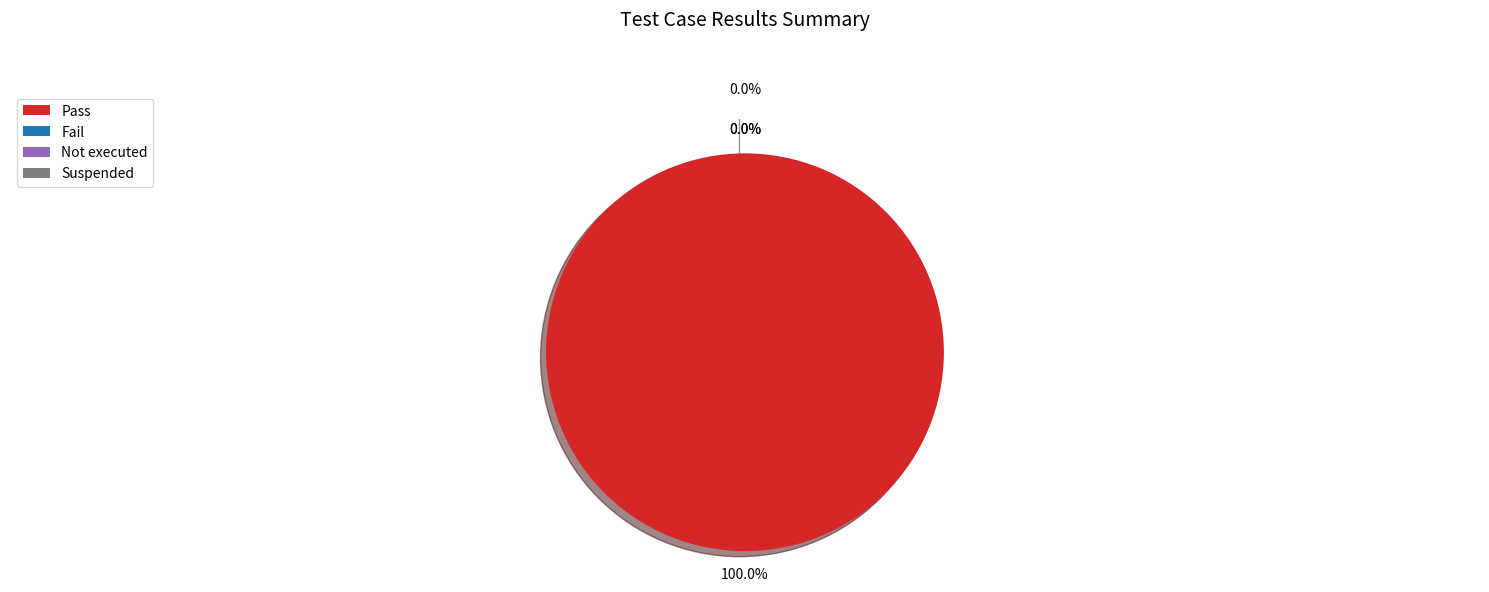

True or false: Pass accounts for 100% of the total.

True